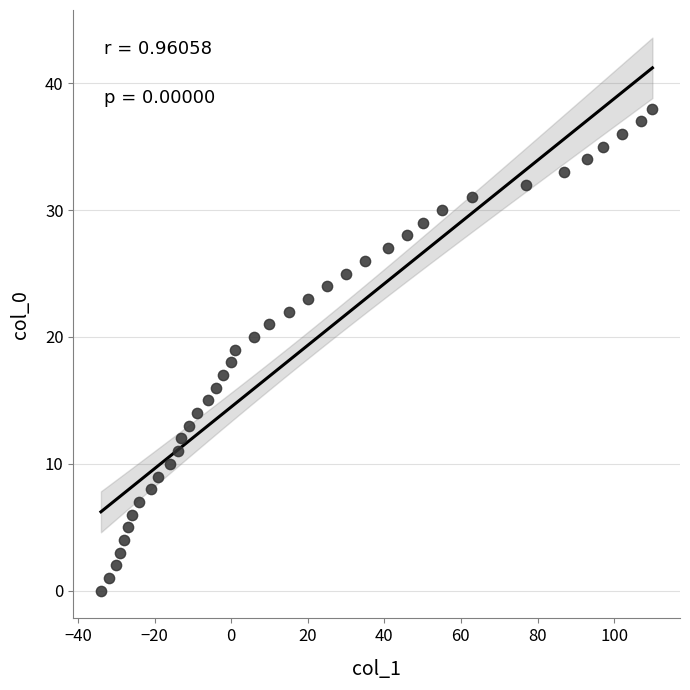

What is the range of X values (max minus min)?

144